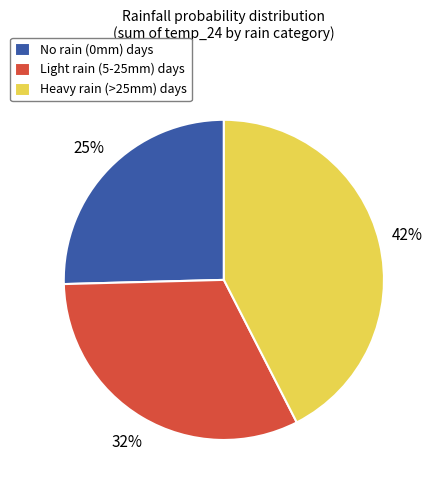

To the nearest percent, what is the difference between the largest and smallest slice percentages?

17%